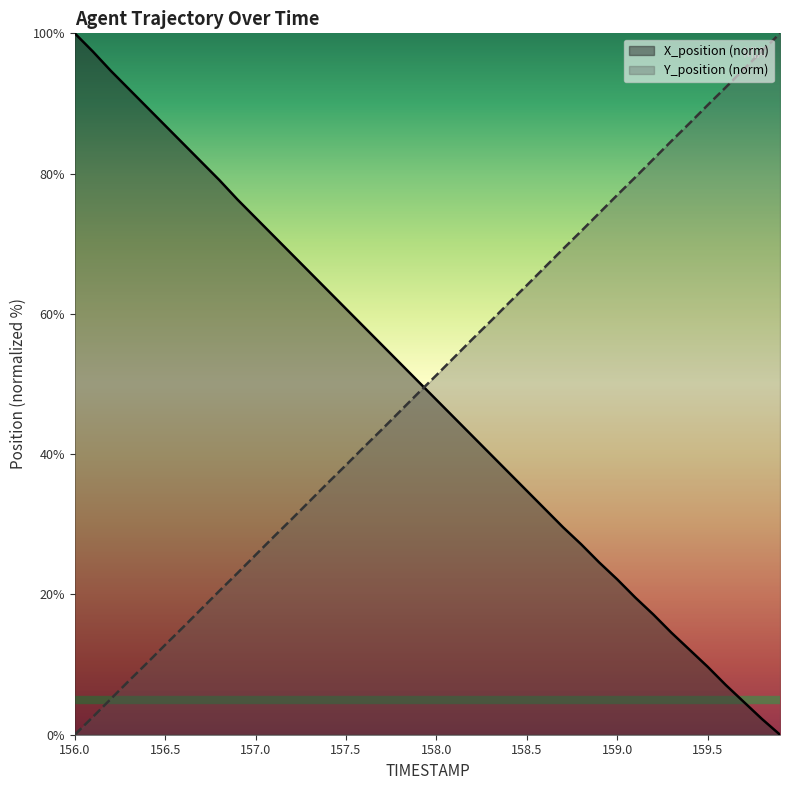

What is the label of the 22nd point from the left?

158.1